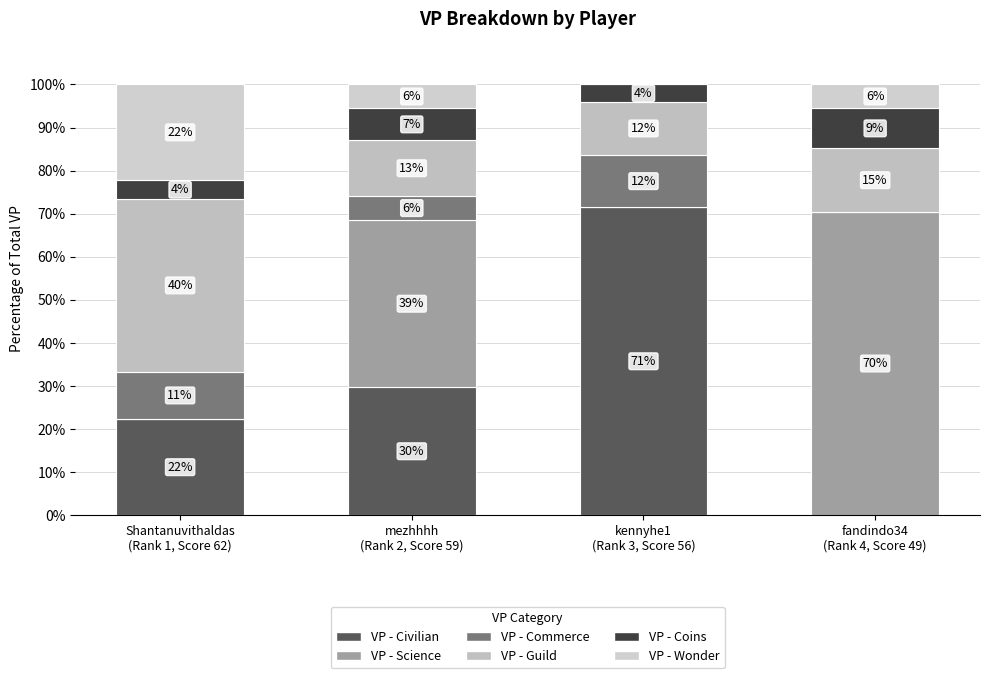

Are the bars grouped side by side (vs. stacked)?

No